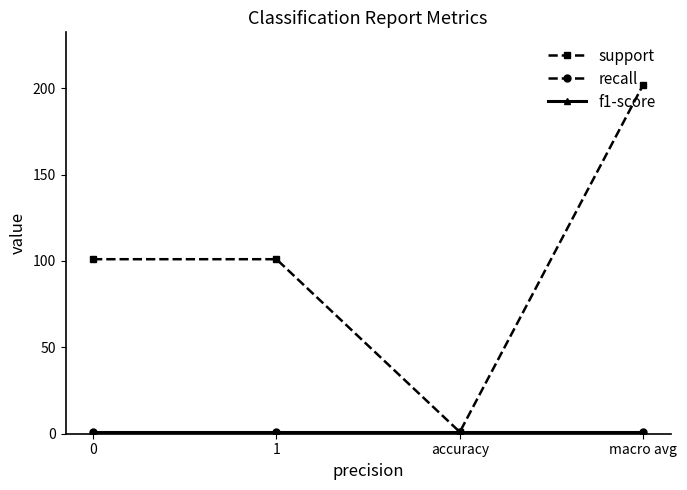

Which series has the widest spread of values?

support